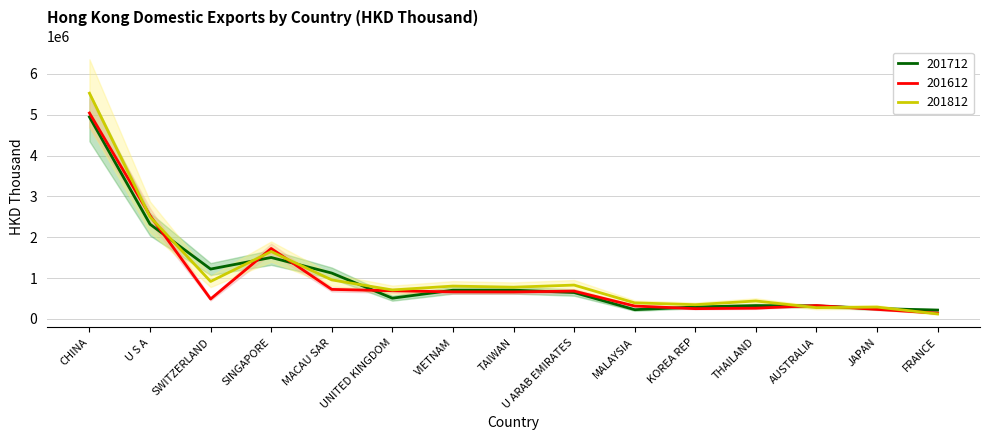

In 201612, how many points are higher than both neighbors (excluding endpoints)?

3